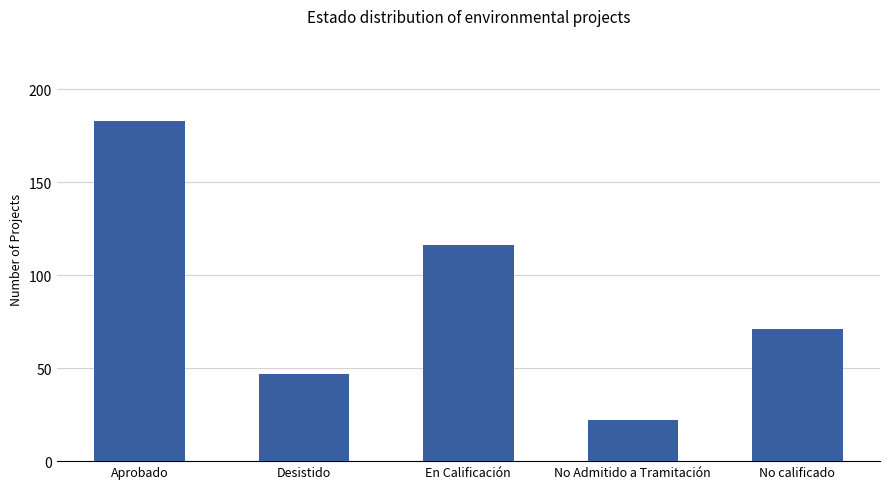

What is the label of the 2nd bar from the right?

No Admitido a Tramitación